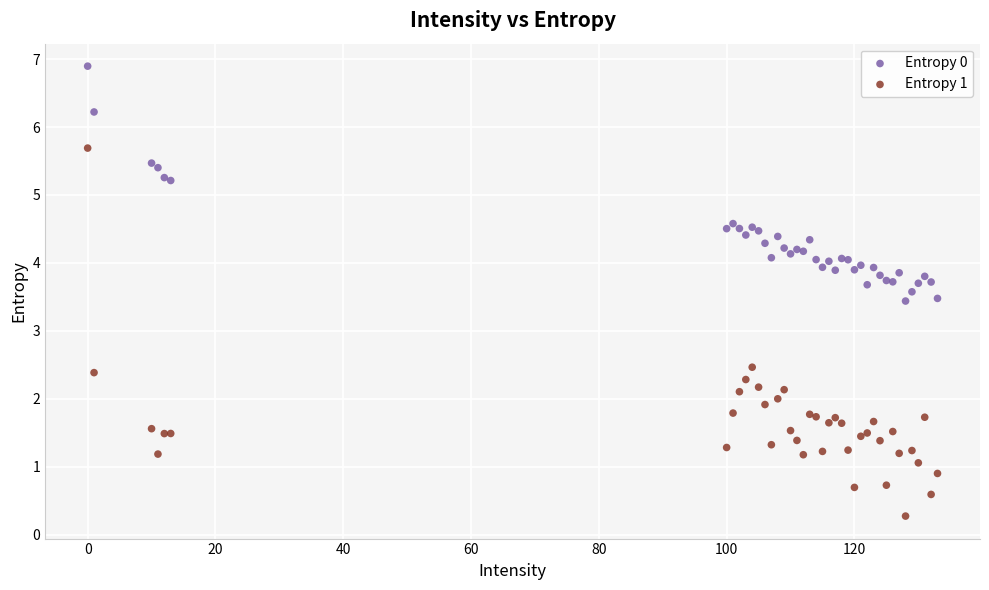

What is the X range (max minus min) for the scatter plot?

133.0